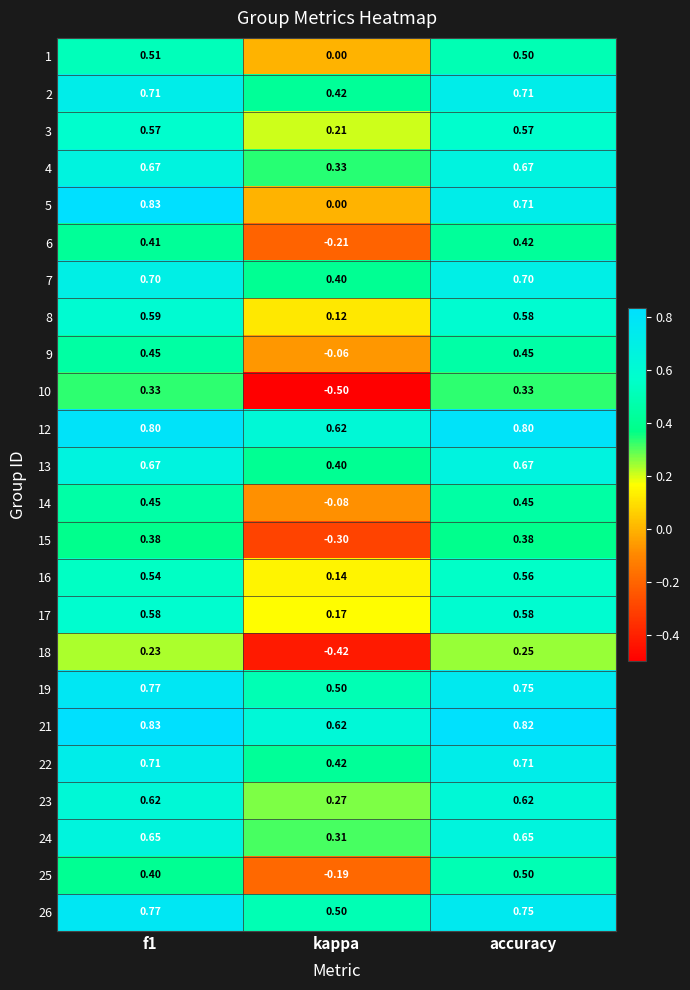

Is the value of 21 at f1 greater than the value of 7 at f1?

Yes